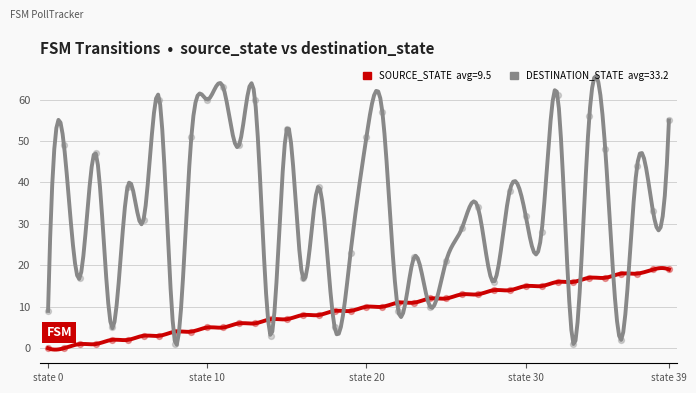

Which series contains the lowest Y value?

source_state